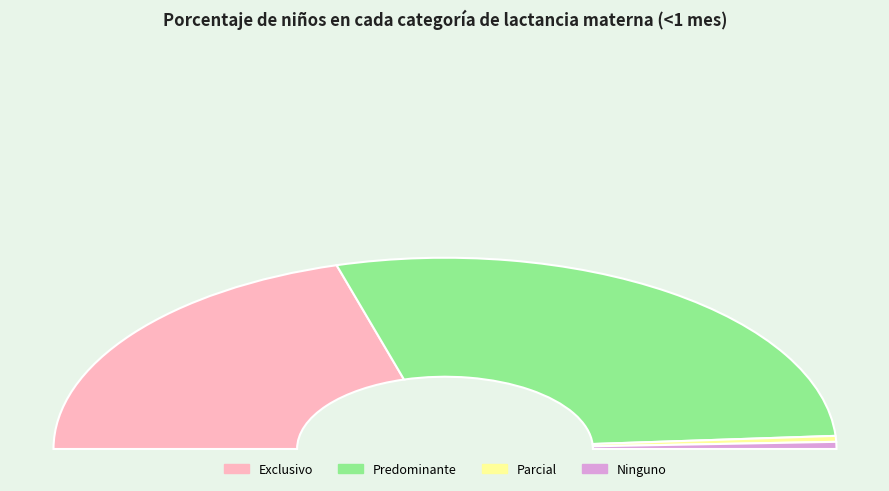

To the nearest percent, what is the difference between the largest and smallest slice percentages?

56%